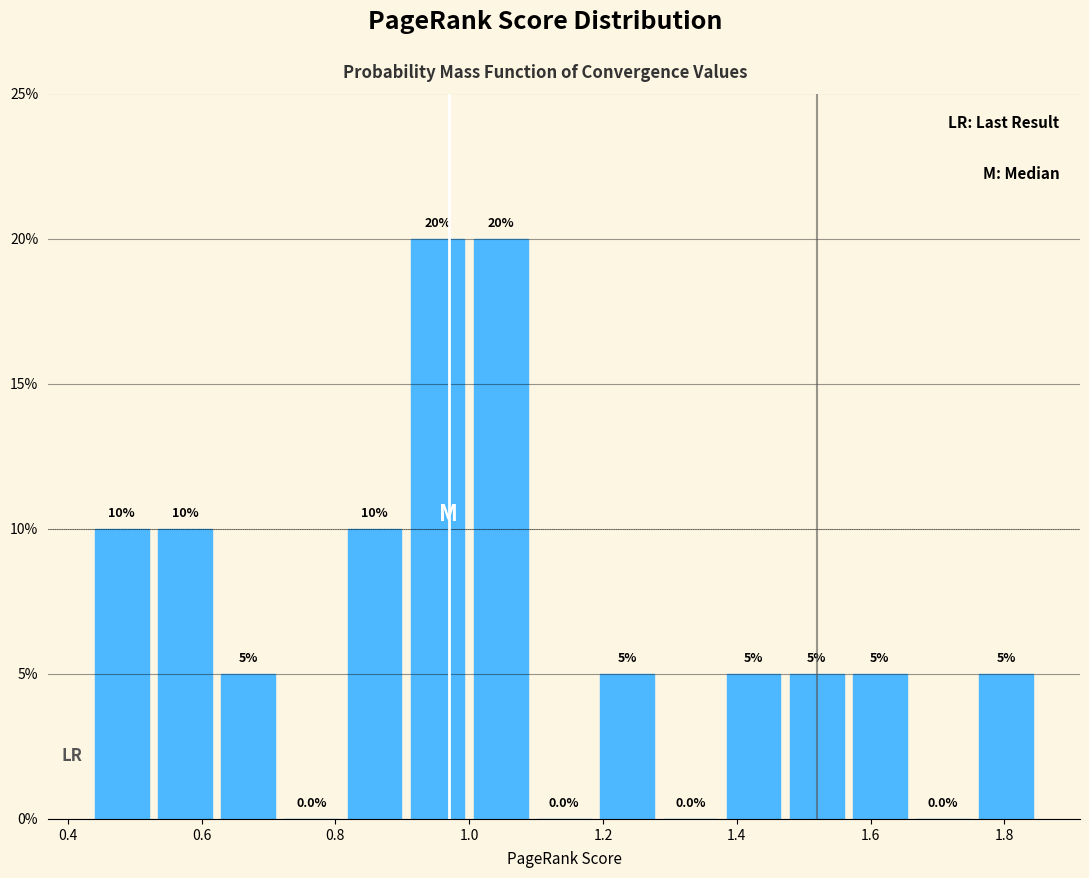

Reading left to right, list every bar in this chart as the range it spans on the x-axis followed by its height. The bar edges are not printed on the chart, so give them approximately, as read against the axis.

0.44 to 0.52: 10.0
0.52 to 0.62: 10.0
0.62 to 0.72: 5.0
0.72 to 0.82: 0.0
0.82 to 0.90: 10.0
0.90 to 1.00: 20.0
1.00 to 1.10: 20.0
1.10 to 1.18: 0.0
1.18 to 1.28: 5.0
1.28 to 1.38: 0.0
1.38 to 1.48: 5.0
1.48 to 1.56: 5.0
1.56 to 1.66: 5.0
1.66 to 1.76: 0.0
1.76 to 1.86: 5.0